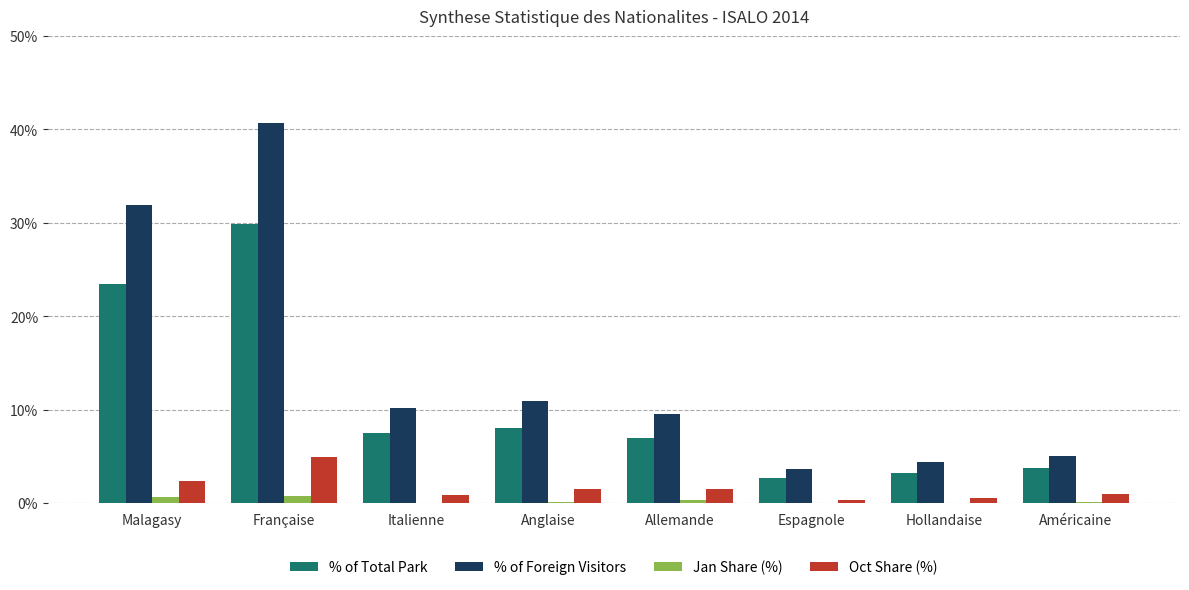

True or false: % of Total Park has a value of 2.4 at Allemande.

False